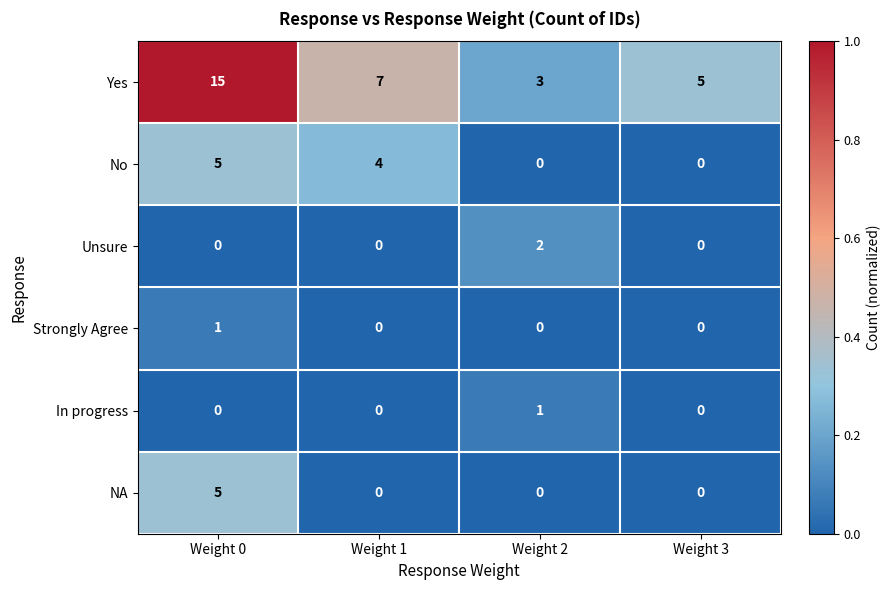

Which category has the highest value across all series?

Weight 0